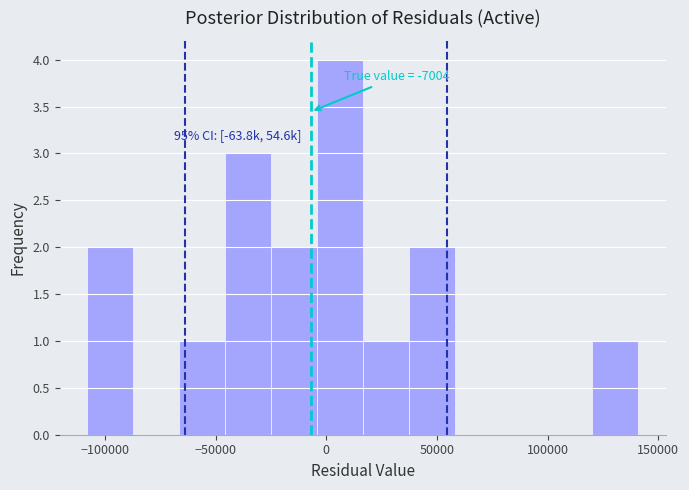

Over which range of the x-axis is the bar tallest?

-5000 to 15000